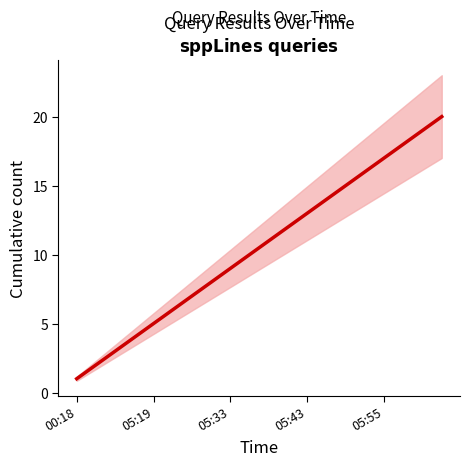

Does the chart have visible grid lines?

No